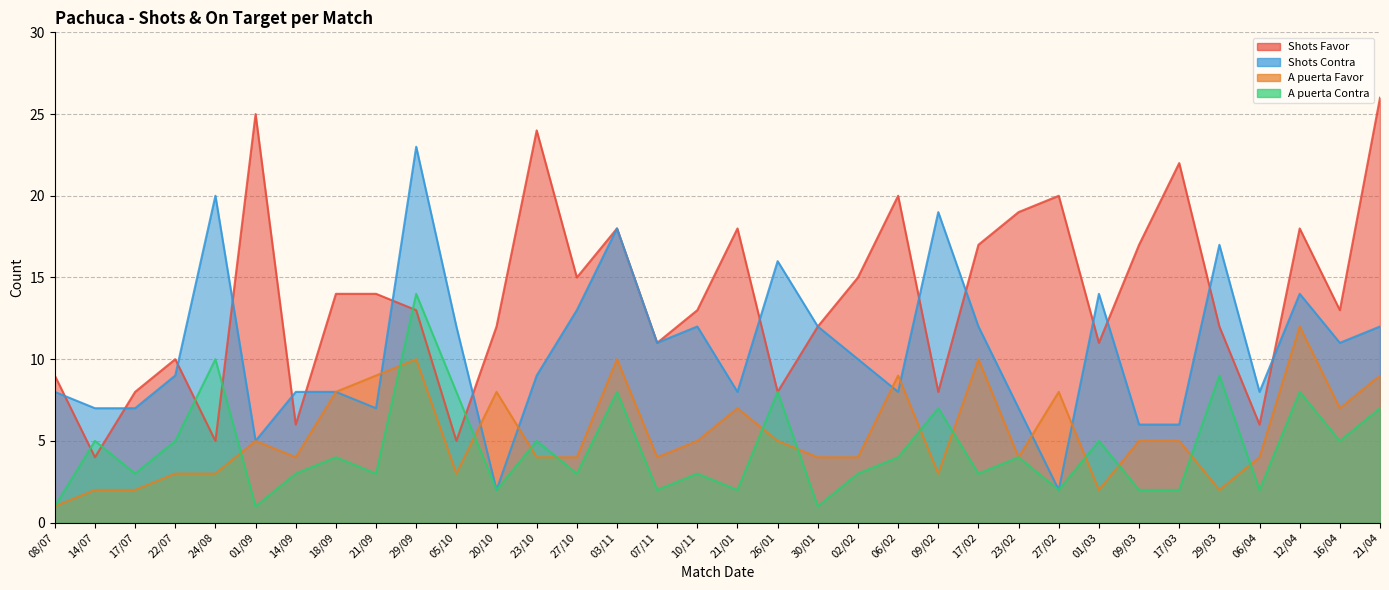

How many interior local peaks does the A puerta Favor series have?

9